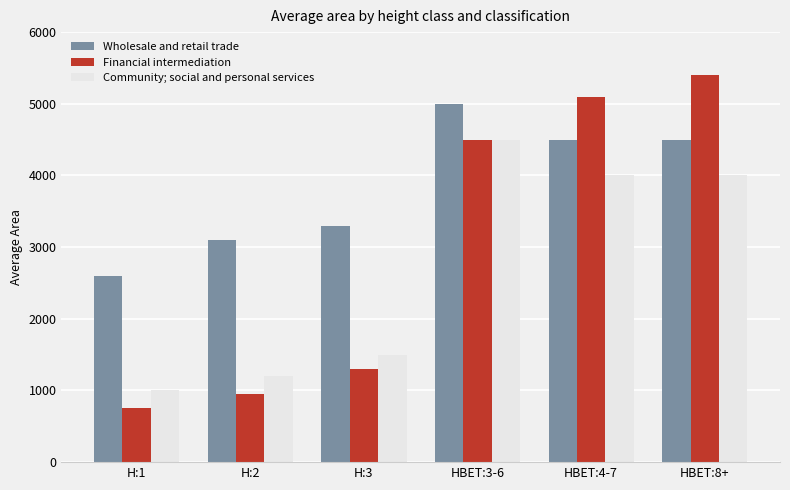

How many values in the Financial intermediation series are below 4500?

3